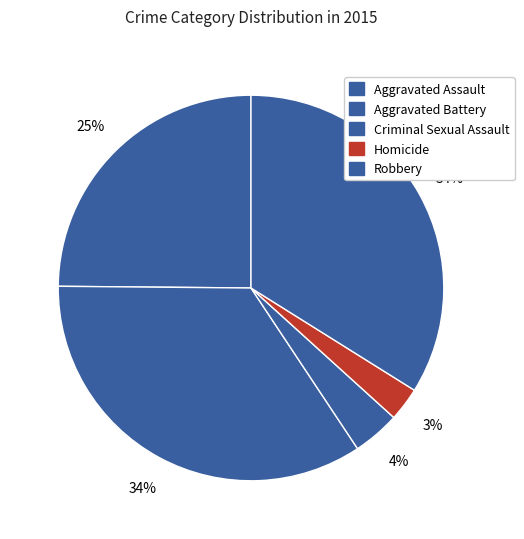

To the nearest percent, what is the combined percentage of Homicide and Aggravated Assault?

28%